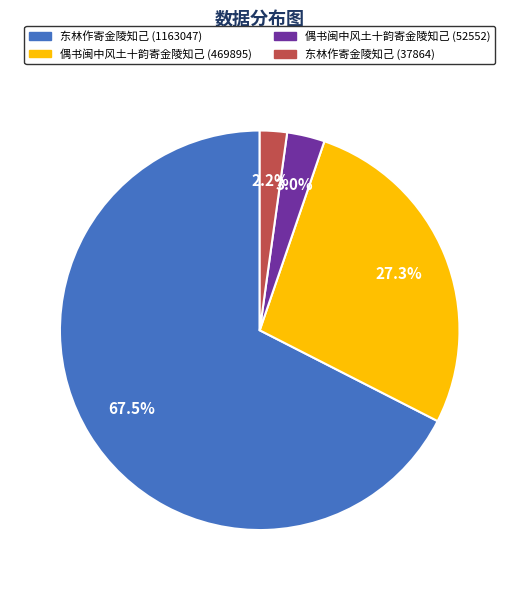

What is the majority slice?

东林作寄金陵知己 (1163047)